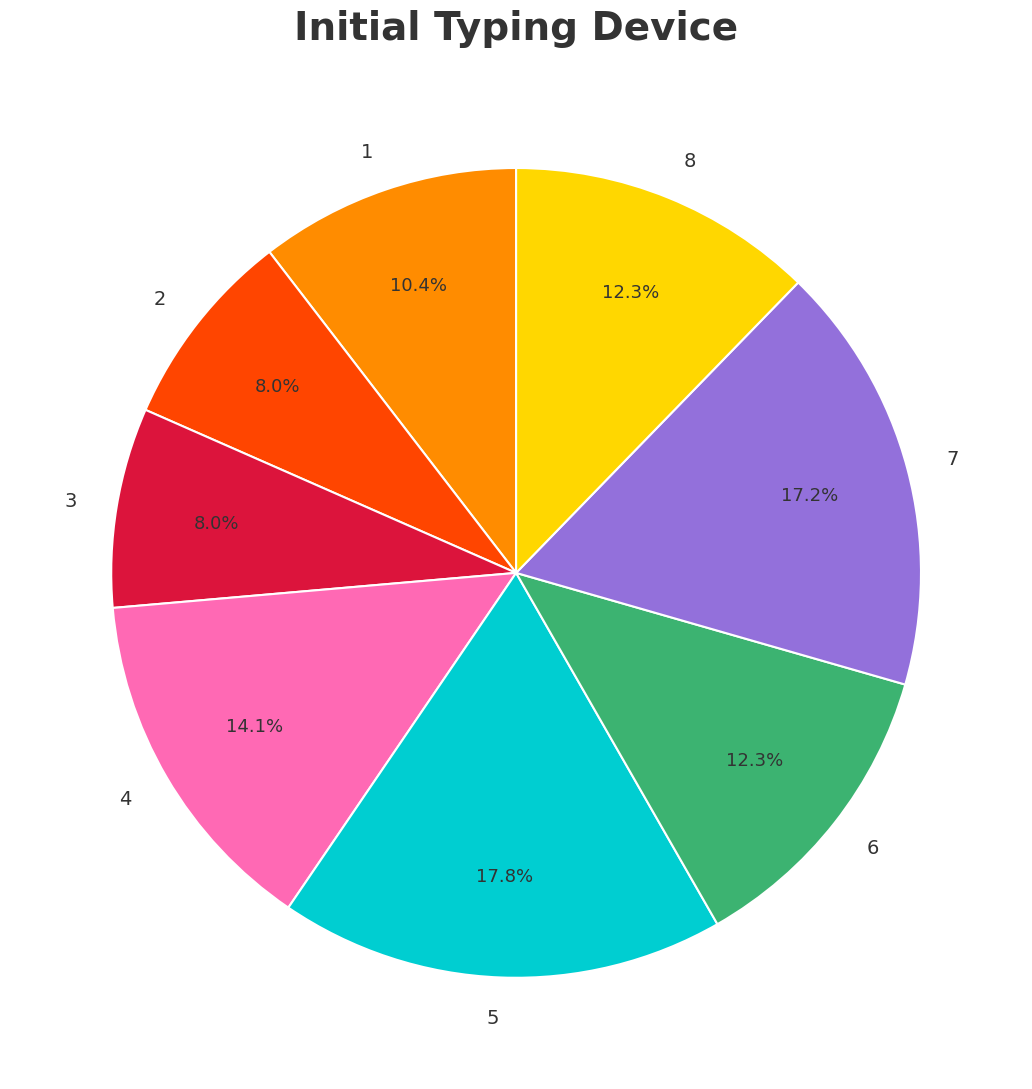

What percentage is the 8 slice, to the nearest percent?

12%